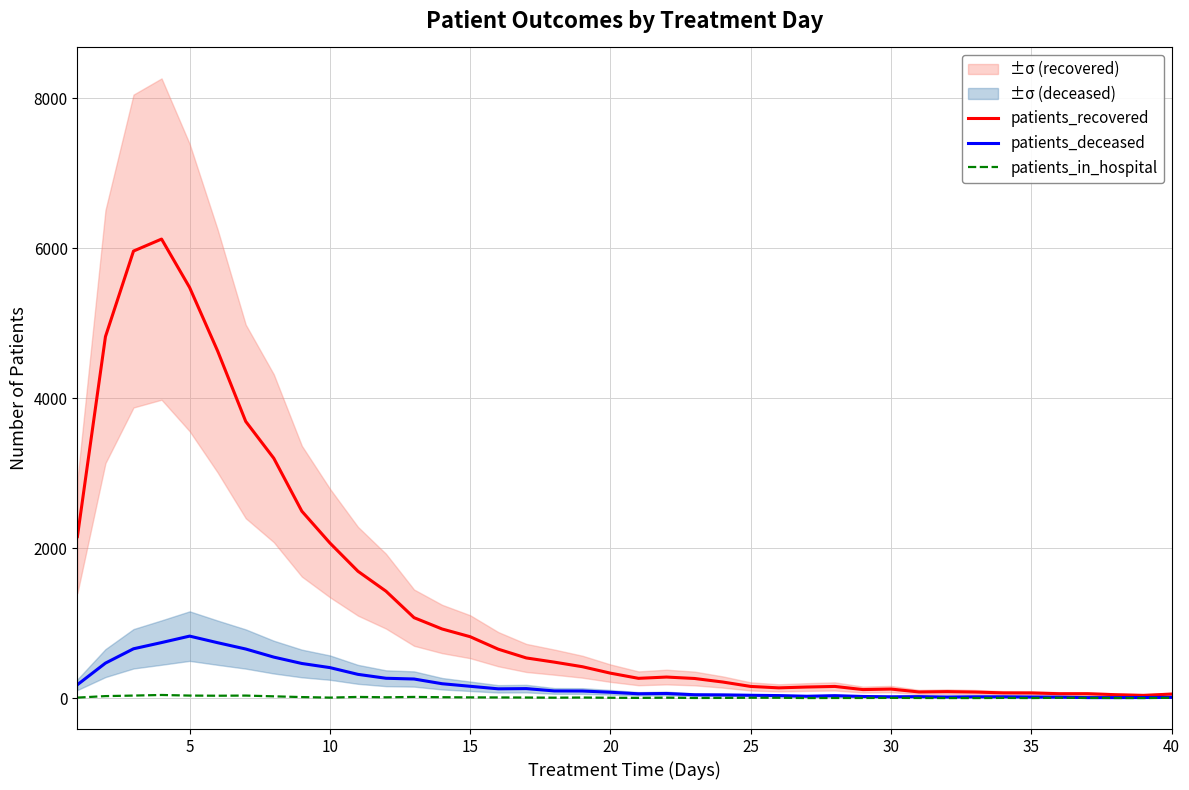

True or false: patients_deceased and patients_in_hospital cross at least once.

False